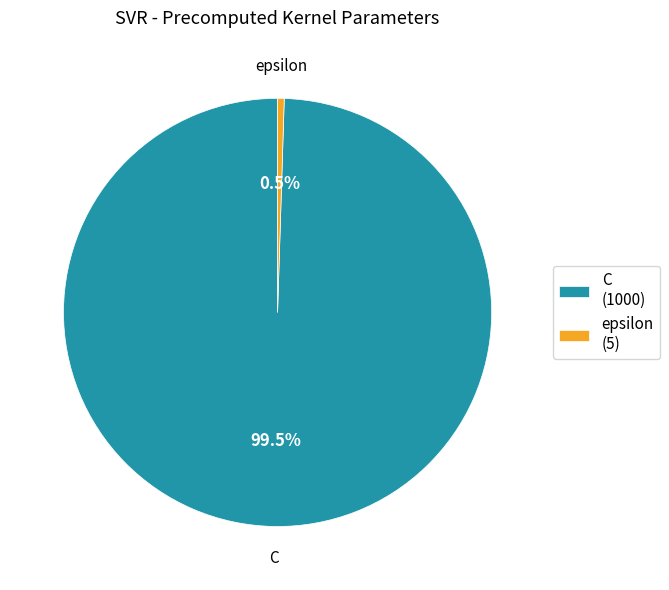

Rank the categories by value from lowest to highest.

epsilon, C